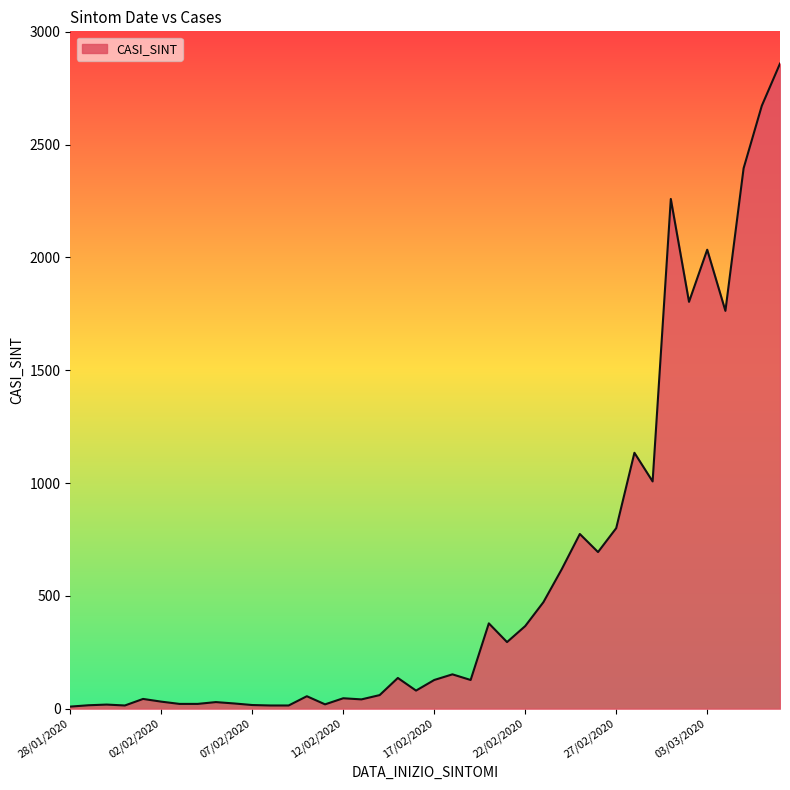

What is the difference between the maximum and minimum values?

2850